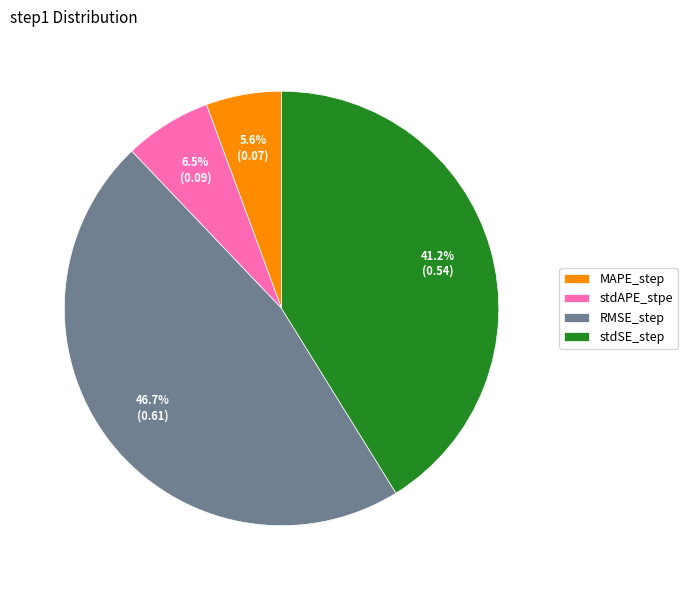

Rank the categories by value from highest to lowest.

RMSE_step, stdSE_step, stdAPE_stpe, MAPE_step